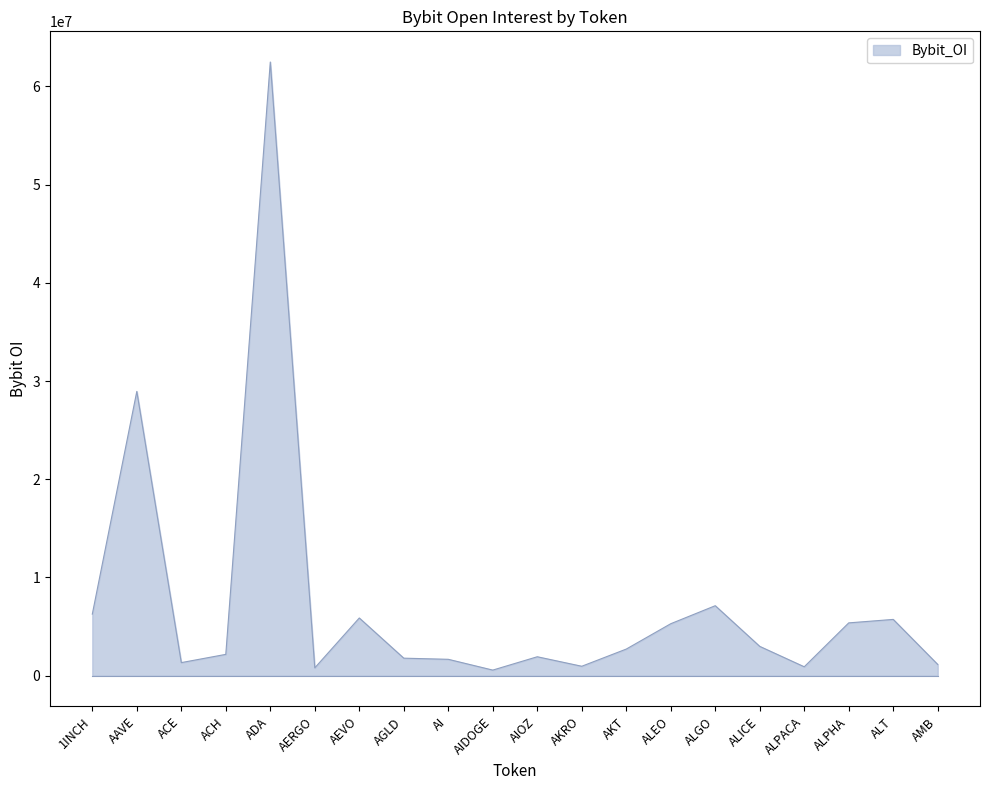

The value at AEVO is 5873792. True or false?

True